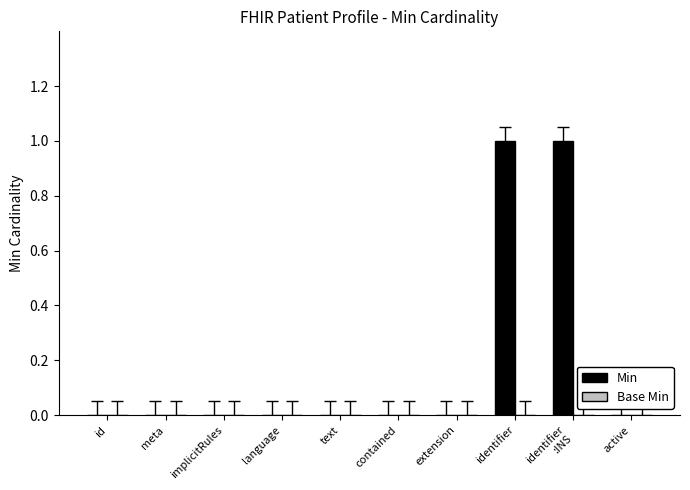

The value at id is 0. True or false?

True